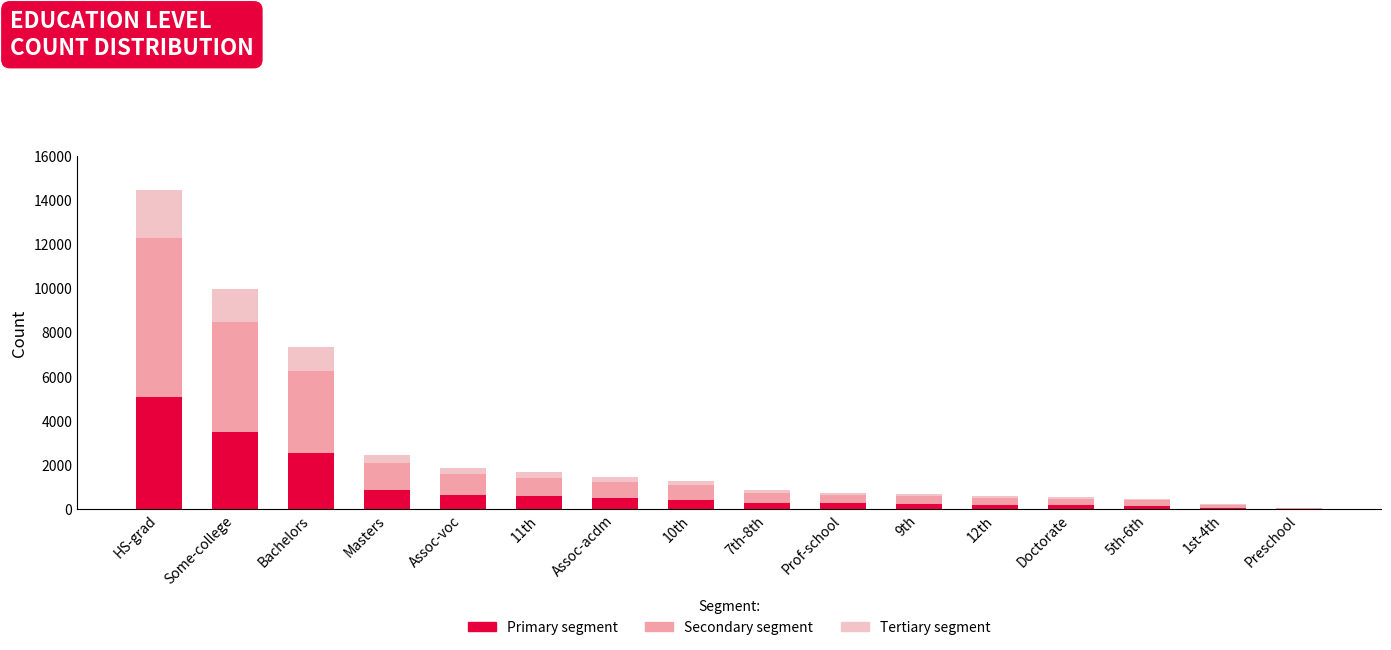

The value of Primary segment at HS-grad is 8781.1. True or false?

False